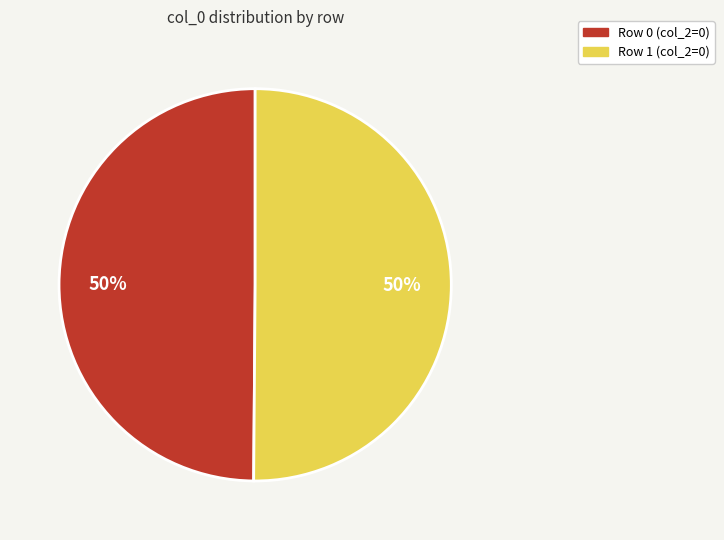

To the nearest percent, what is the average slice percentage?

50%